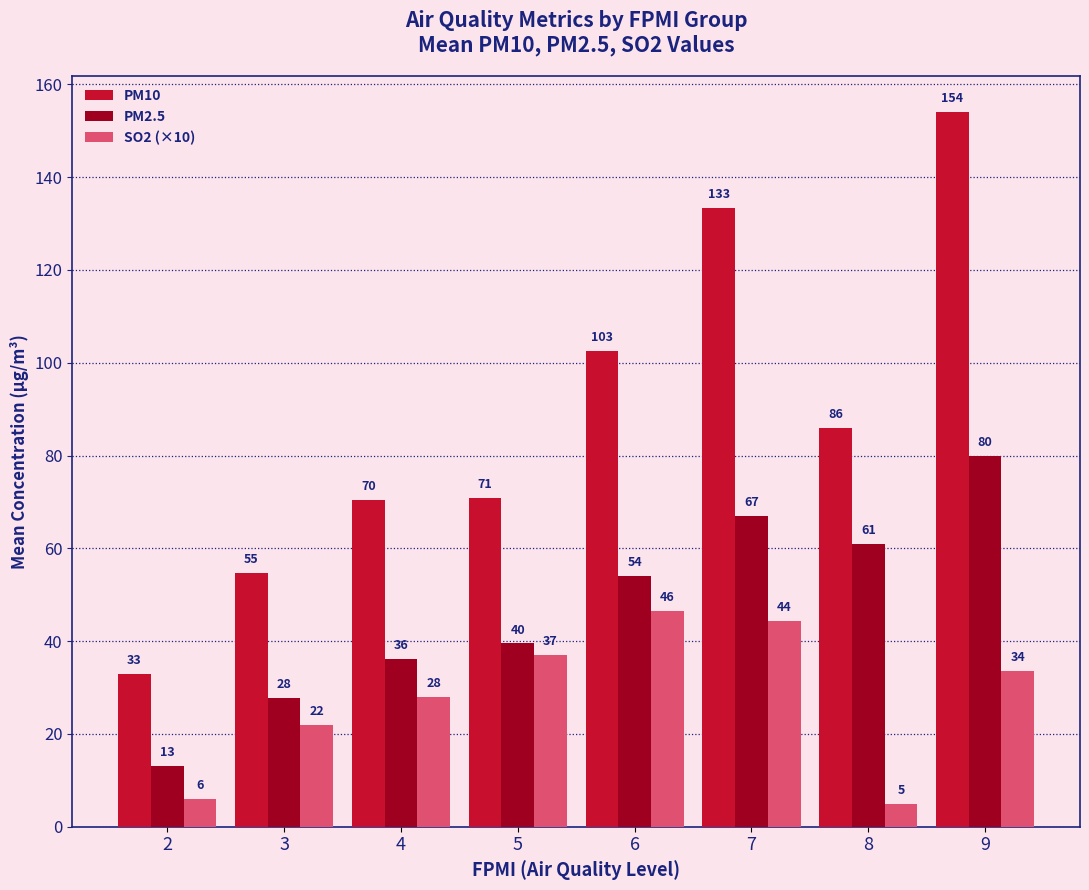

At which label does SO2 (×10) first exceed 33?

5